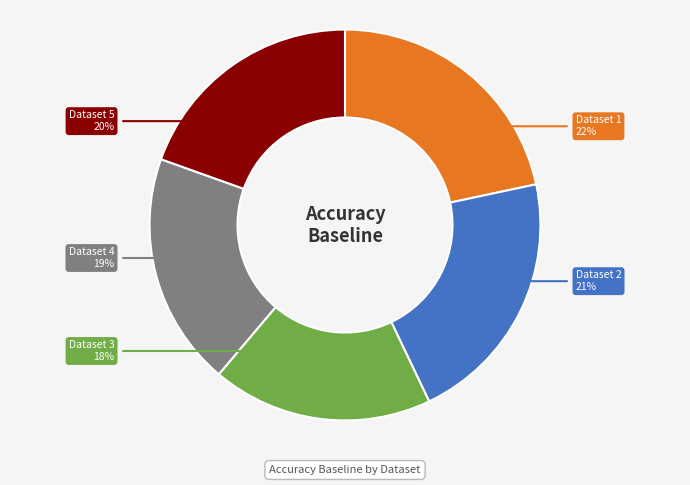

True or false: 1 accounts for 8% of the total.

False